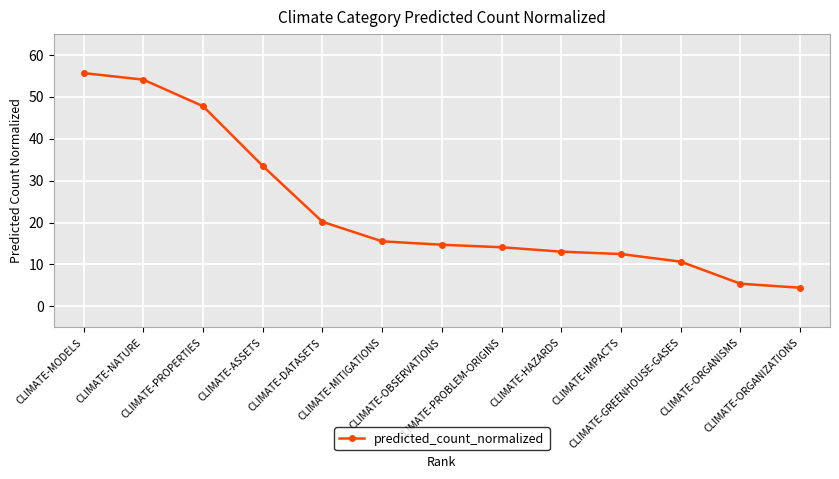

At which label does the data first exceed 14?

CLIMATE-MODELS